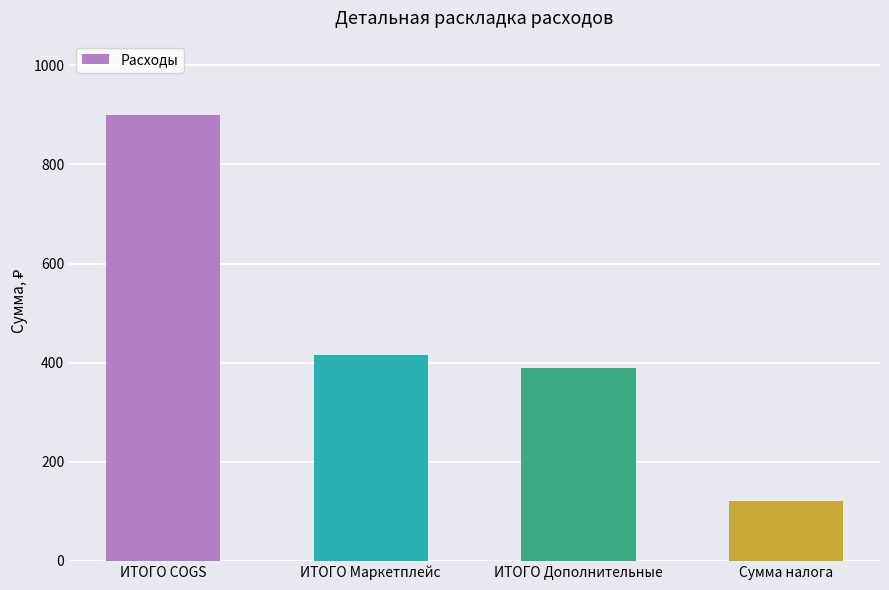

Is it true that the value at ИТОГО Дополнительные is 547.3?

False